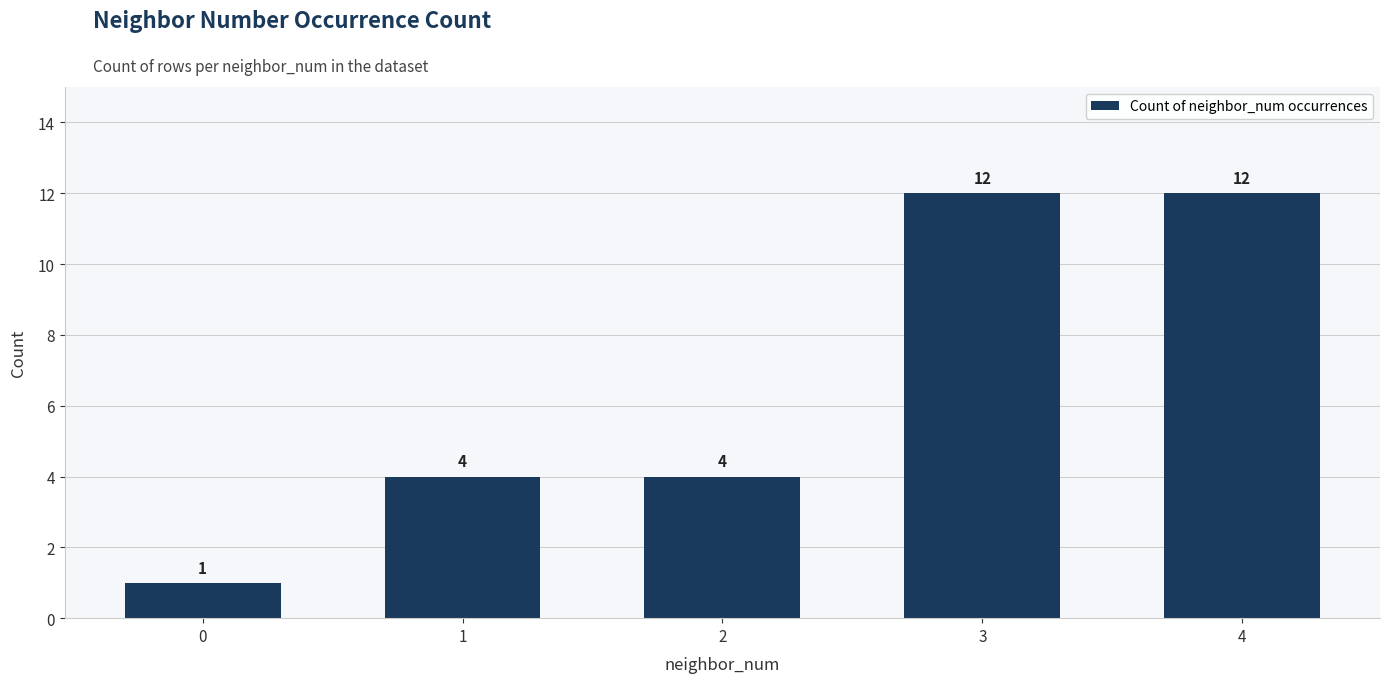

Are the bars grouped side by side (vs. stacked)?

No